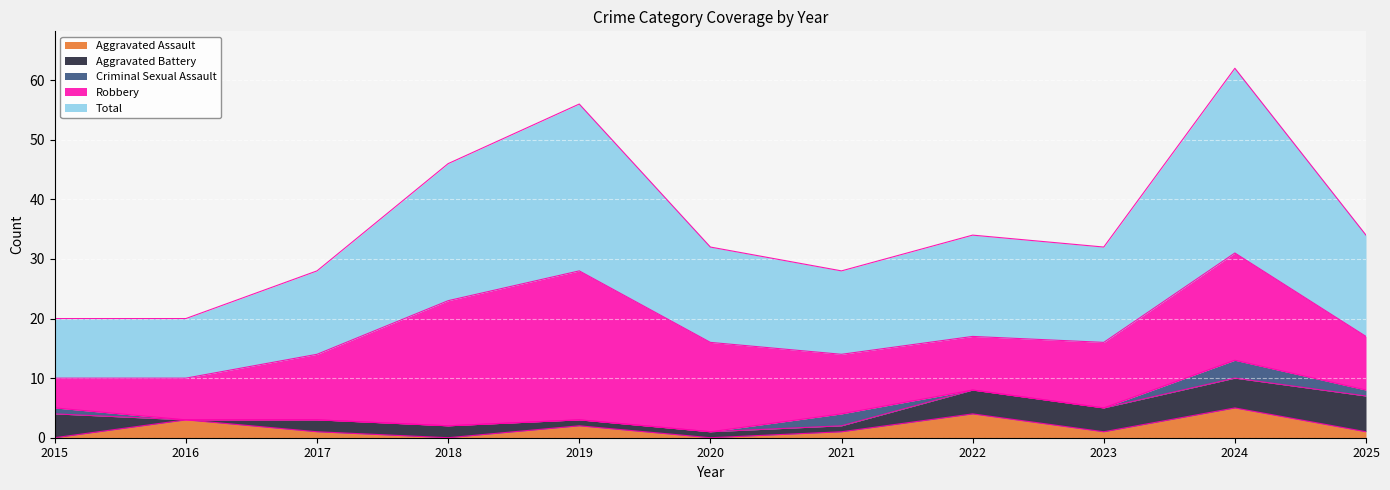

At which category does Robbery reach its first local peak?

2019